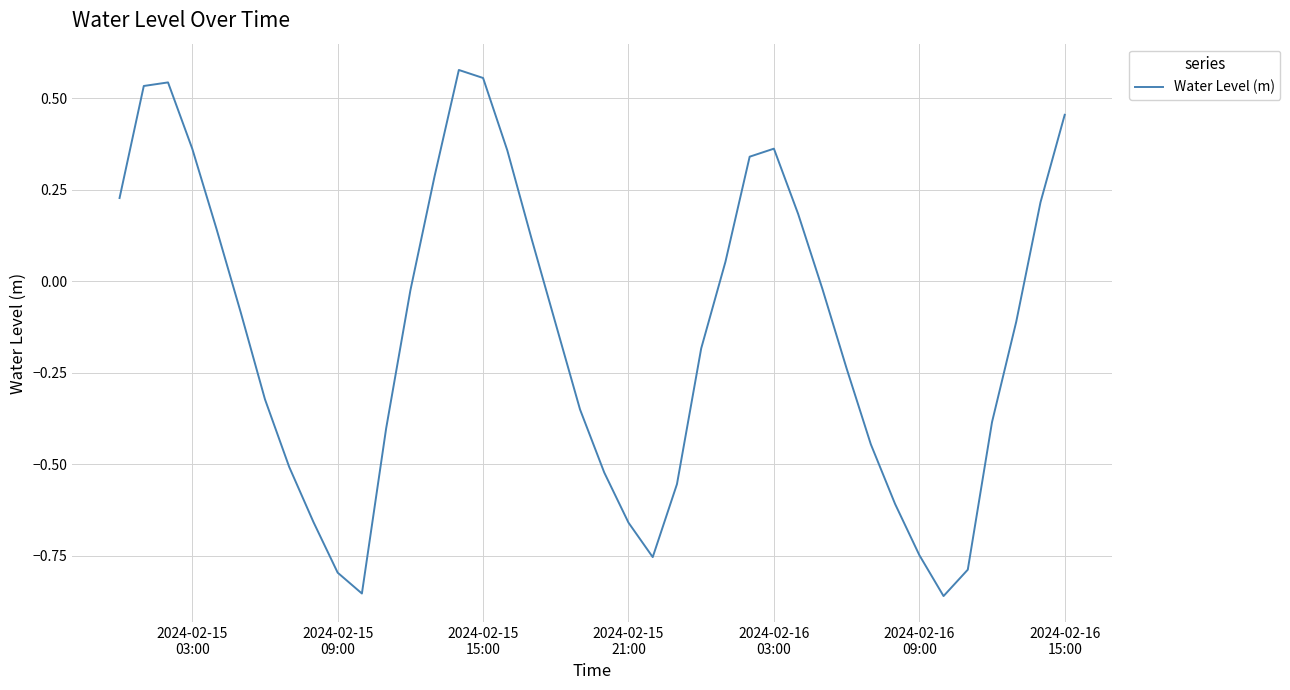

What is the difference between the maximum and minimum values?

1.4